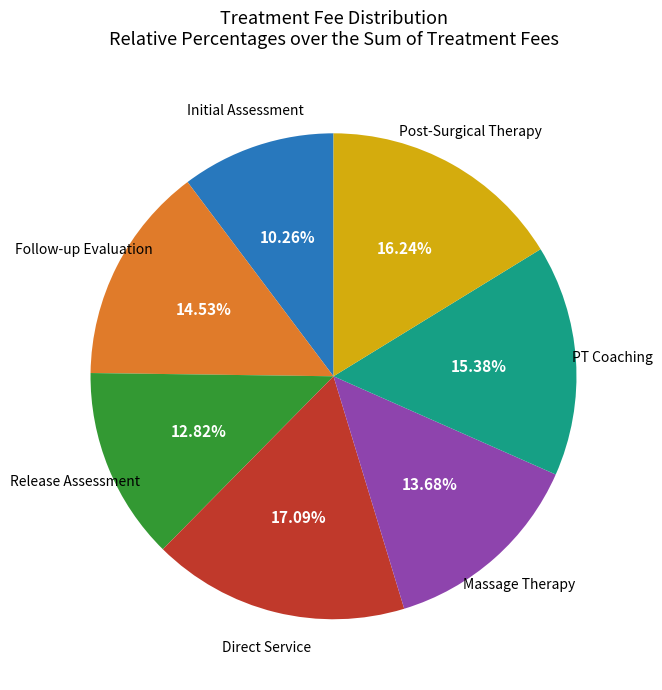

Does any single category account for the majority?

No